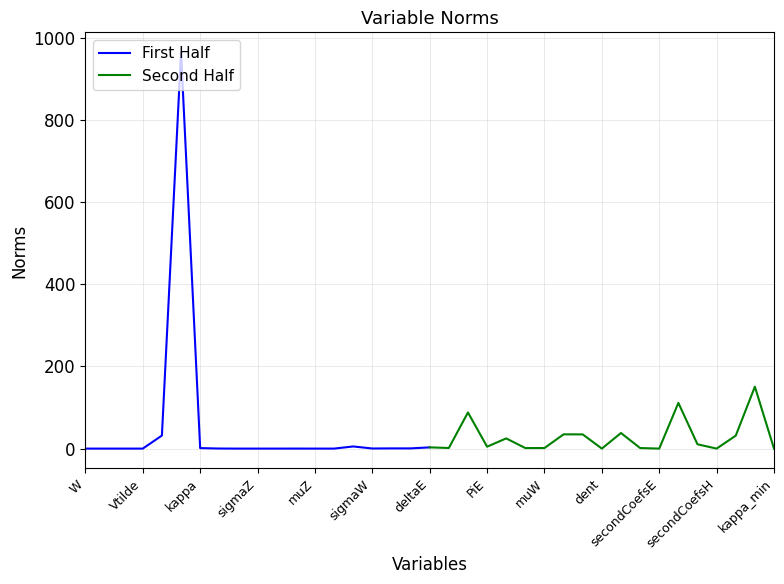

What is the maximum value for First Half?

964.9